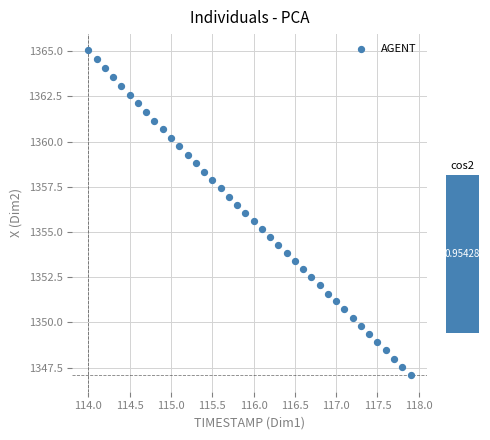

What is the range of Y values (max minus min)?

18.0